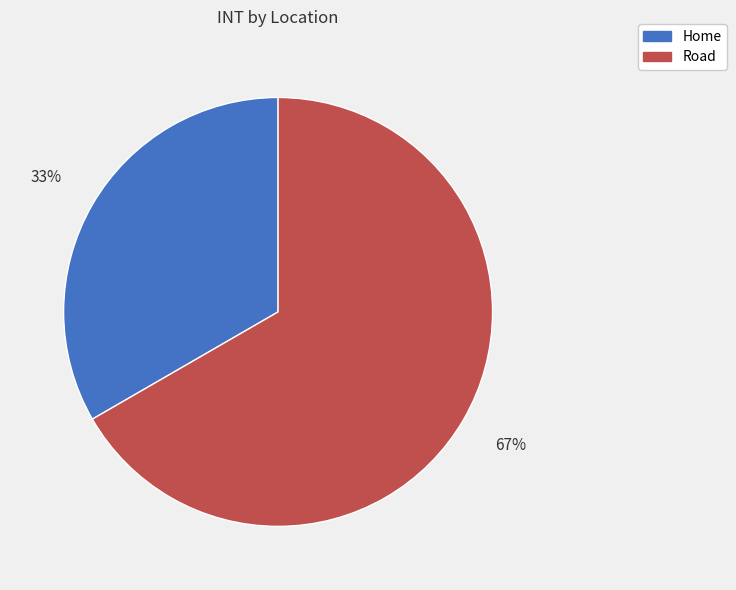

Which slice is the largest?

Road